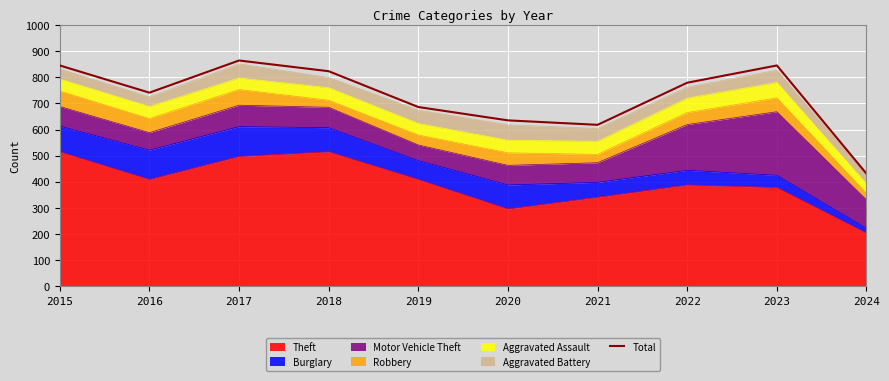

The value at 2018 is 823. True or false?

True